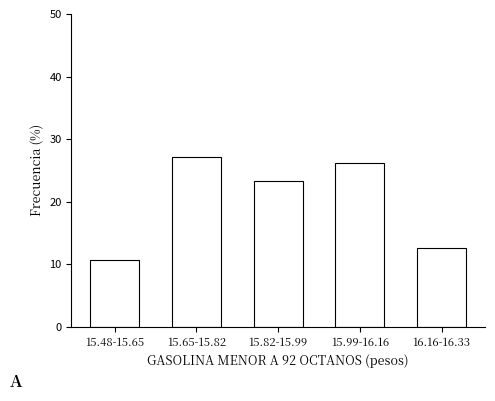

Reading right to left, list all the values displayed in this chart.

16.16-16.33=12.6	15.99-16.16=26.2	15.82-15.99=23.3	15.65-15.82=27.2	15.48-15.65=10.7